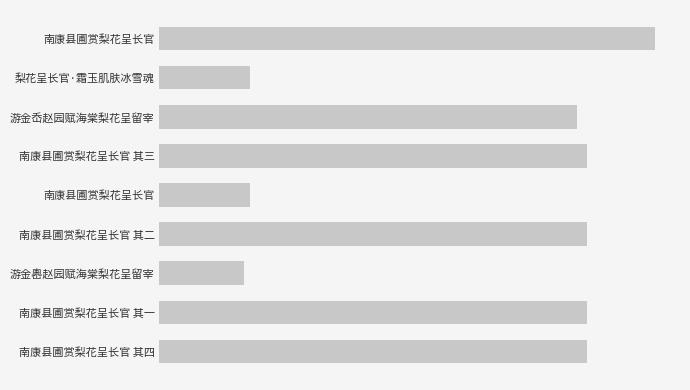

Does the chart contain any negative values?

No